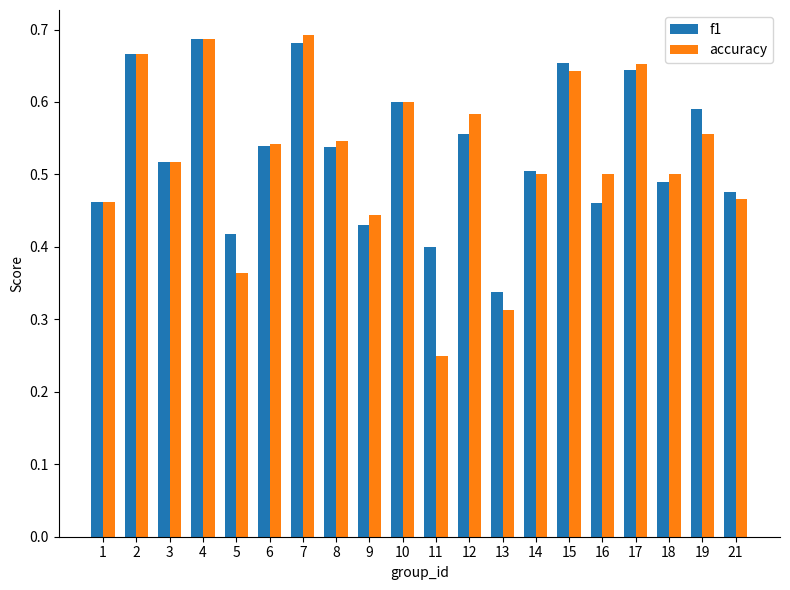

What is the total value across all series at 8?

1.1